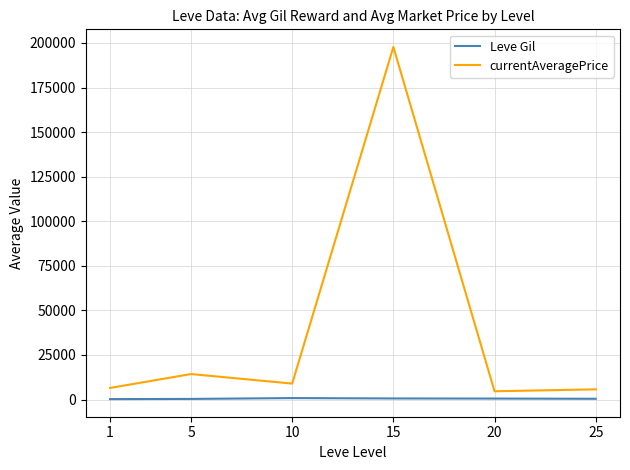

What is the sum of all currentAveragePrice values?

237828